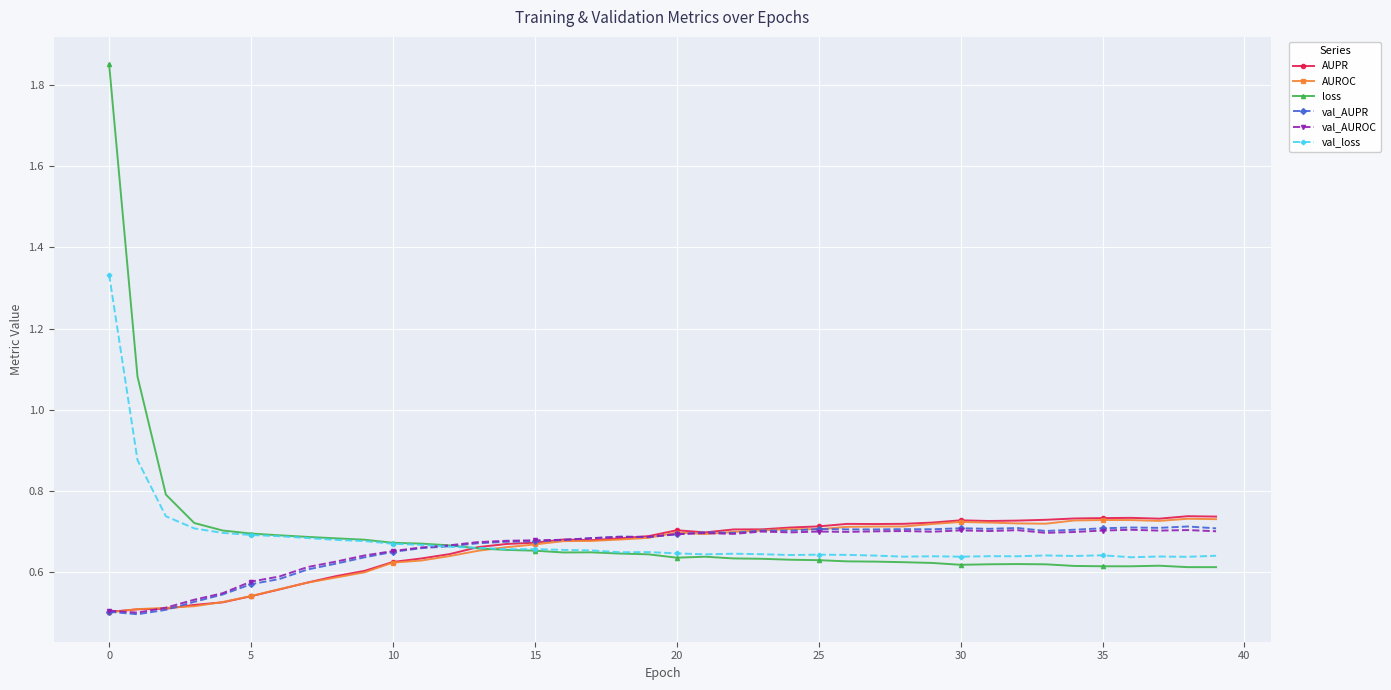

Does the chart have visible grid lines?

Yes